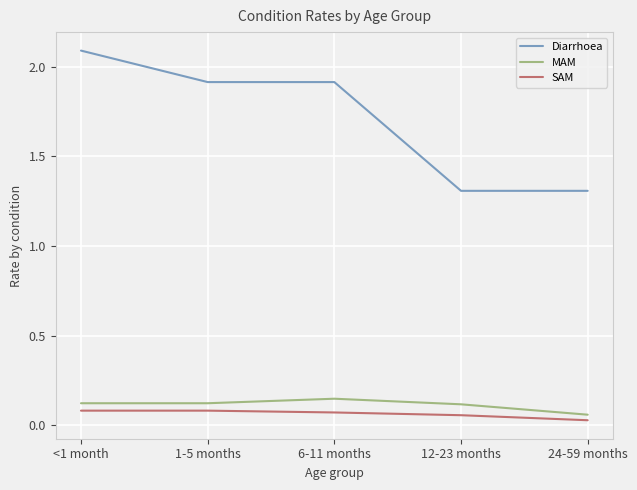

The SAM series shows 0.1 at 1-5 months. True or false?

True